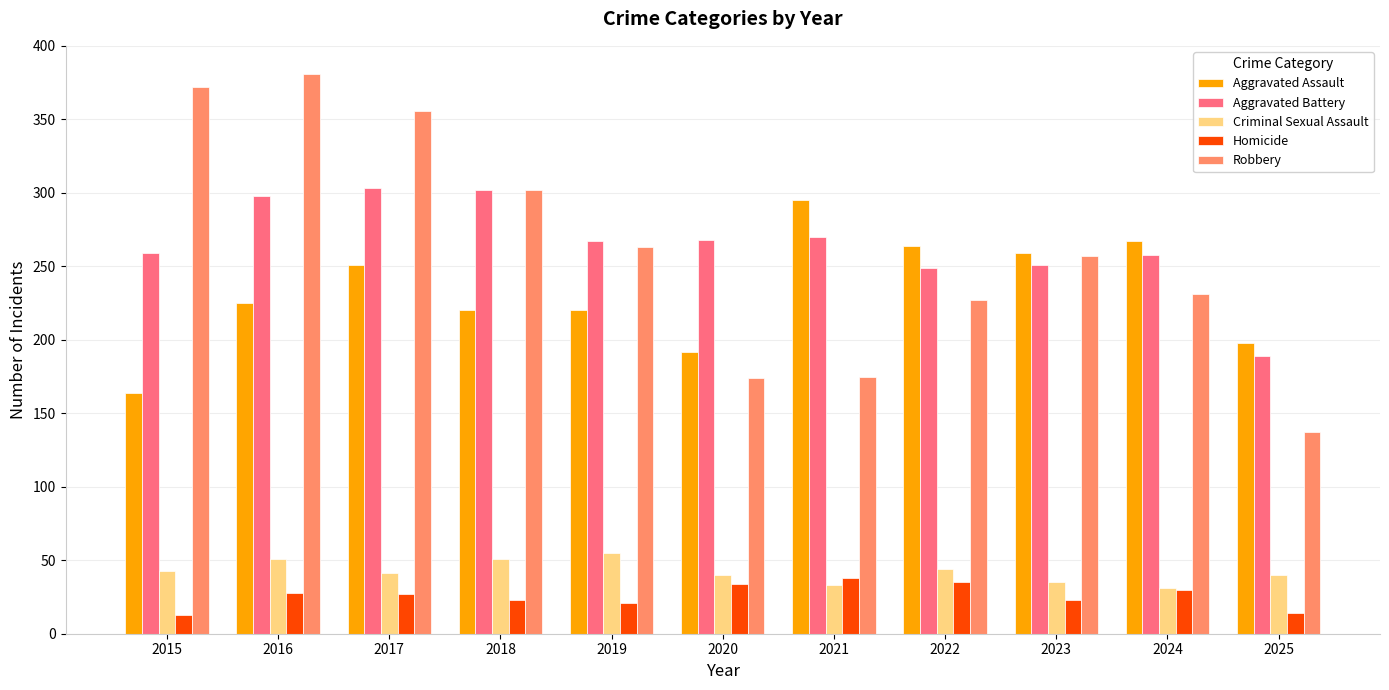

What is the total value across all series at 2015?

851